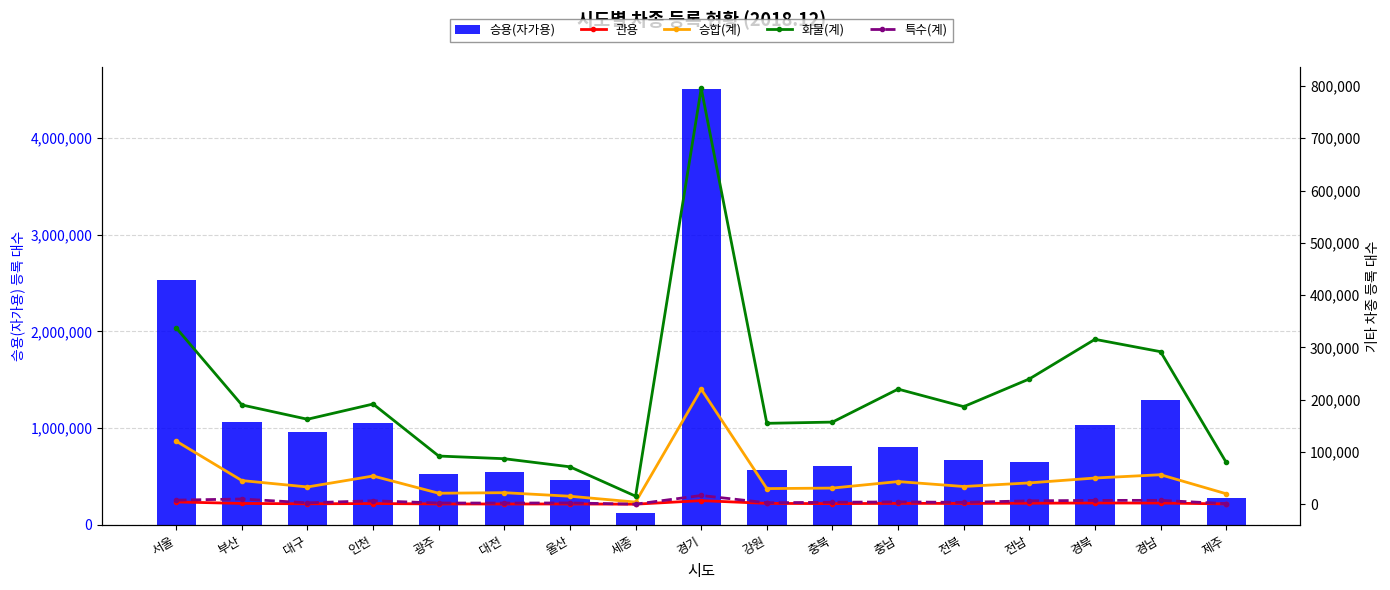

What is the sum of all 특수(계) values?

90898